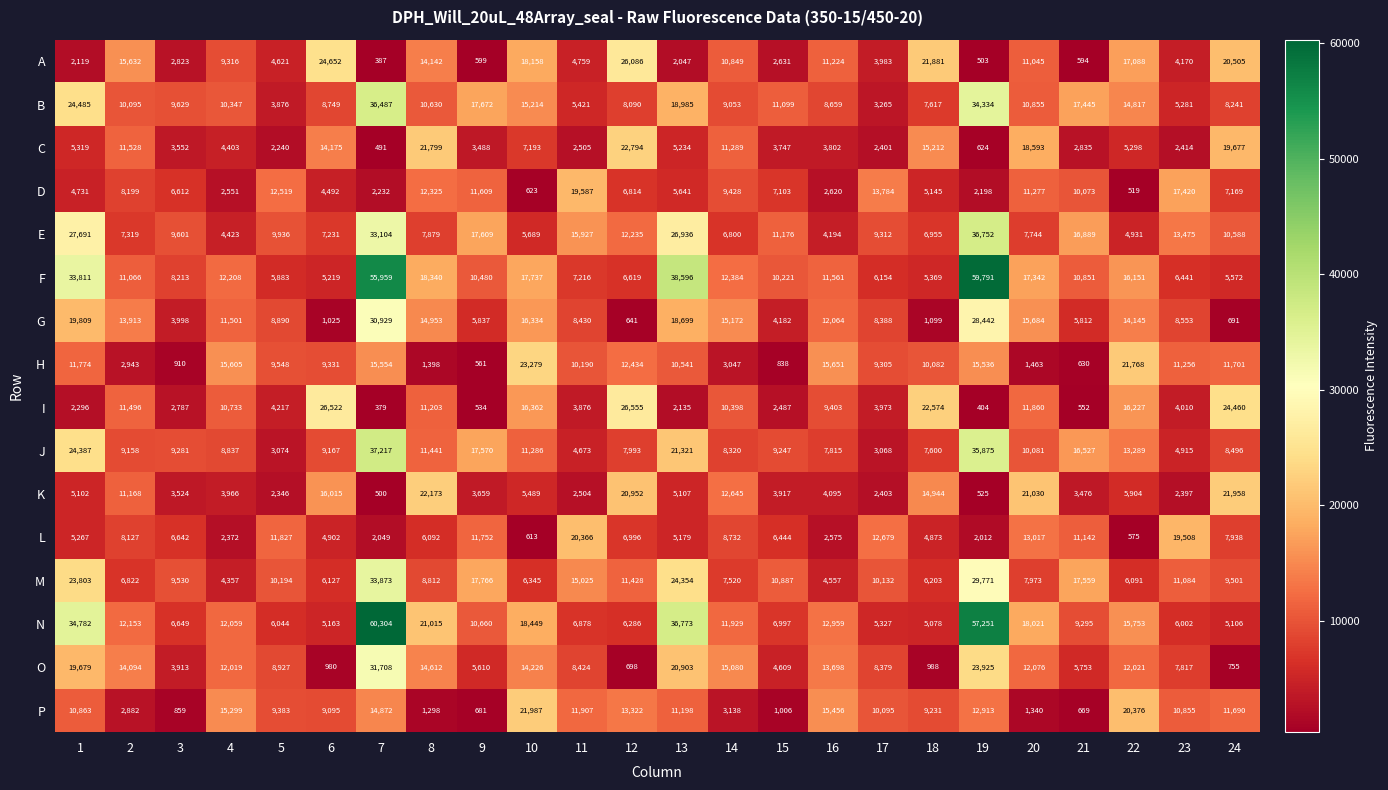

Which series changed the most between 8 and 22?

H